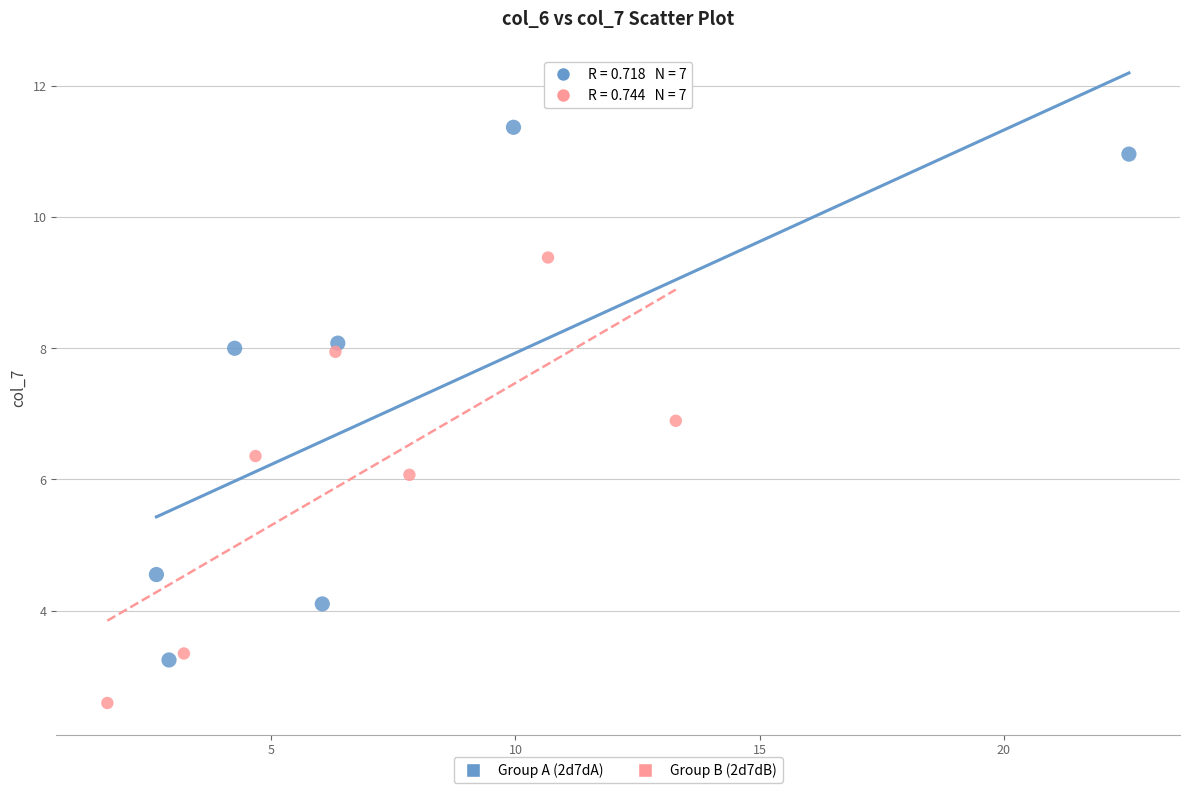

Which series contains the lowest Y value?

Group B (2d7dB)